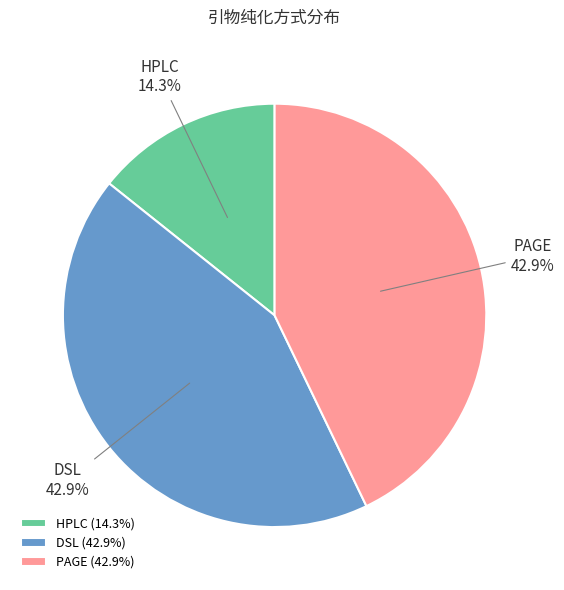

Does PAGE represent more than half of the total?

No